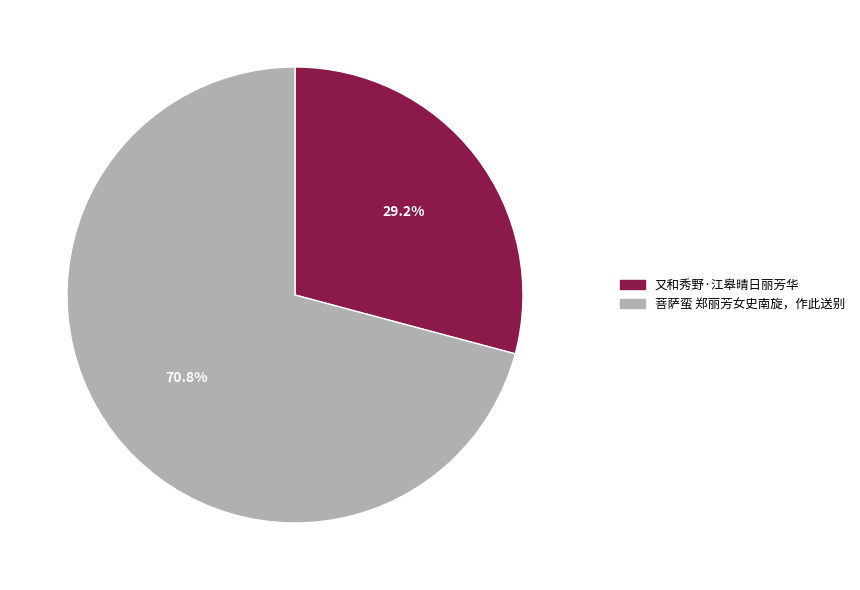

To the nearest percent, what percentage of the pie is 又和秀野·江皋晴日丽芳华?

29%